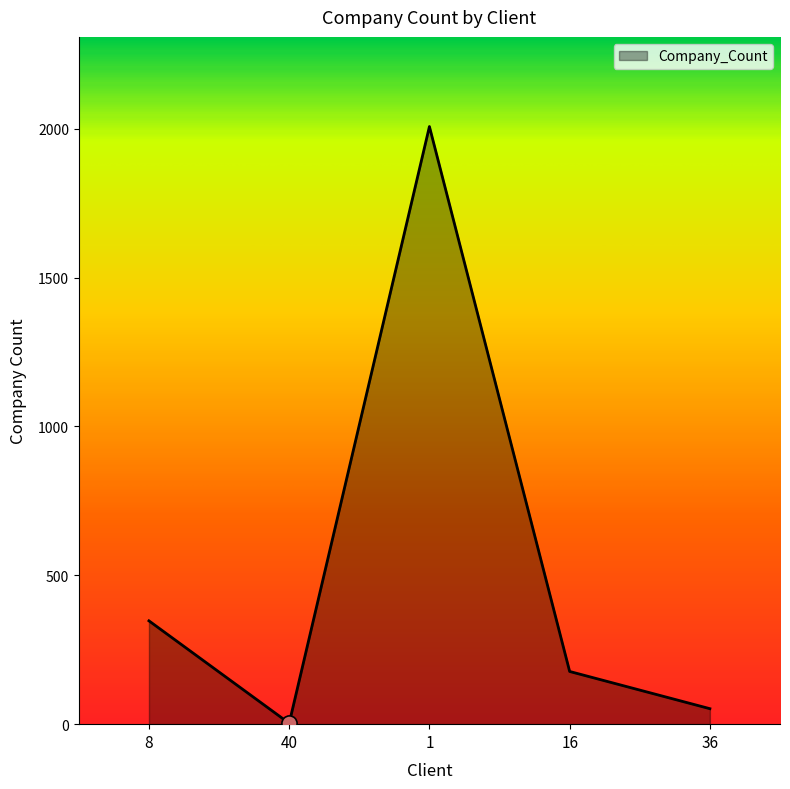

What is the change in value from 8 to 1?

+1660